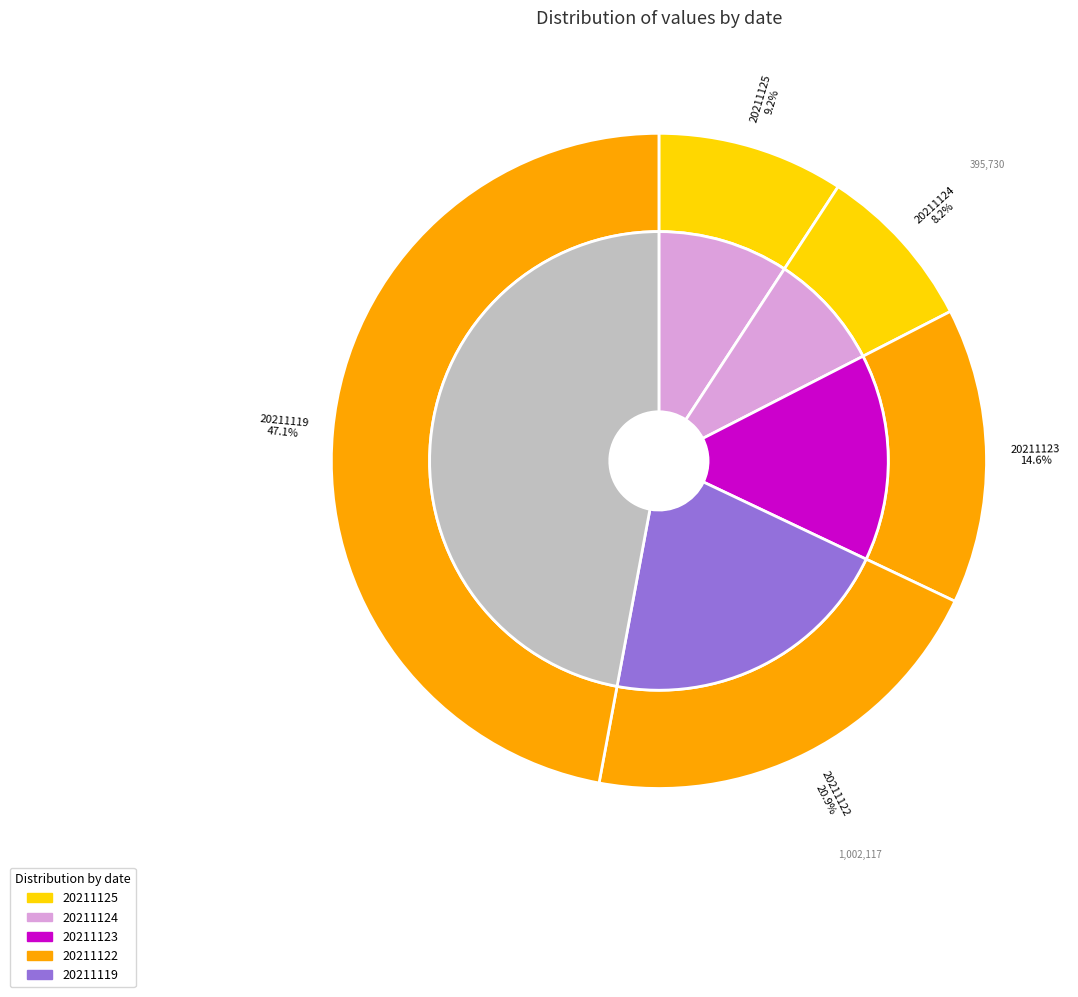

The 20211125090000 slice represents 9% of the pie. True or false?

True